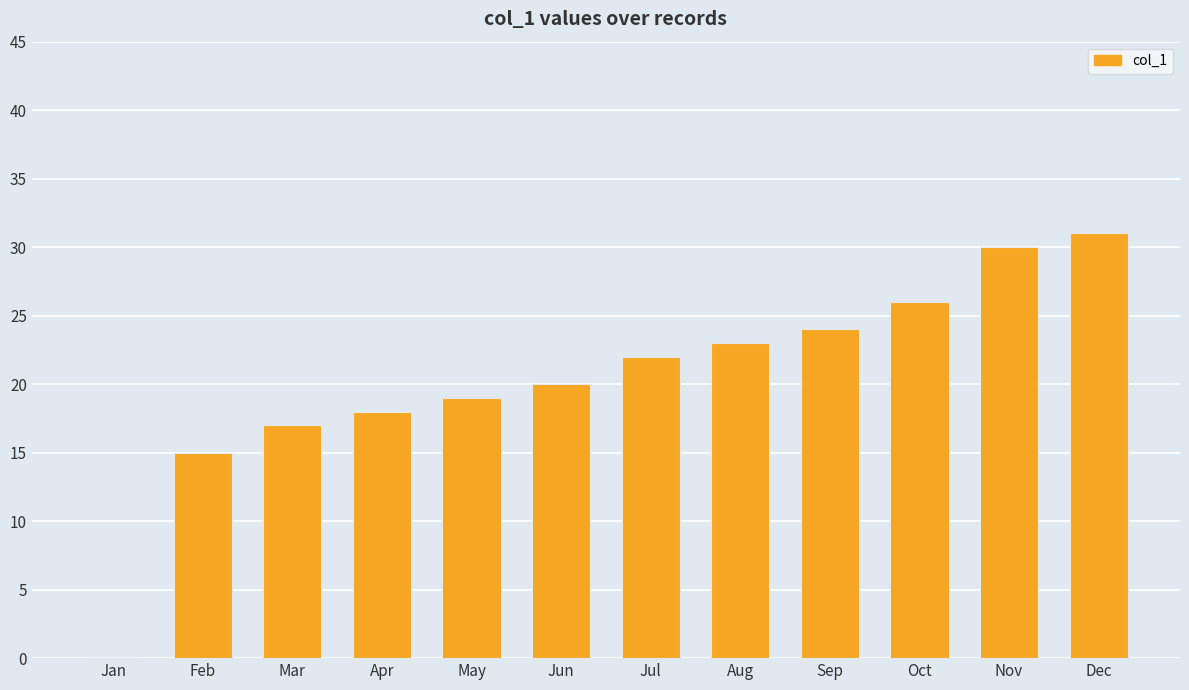

What is the change in value from Aug to Oct?

+3